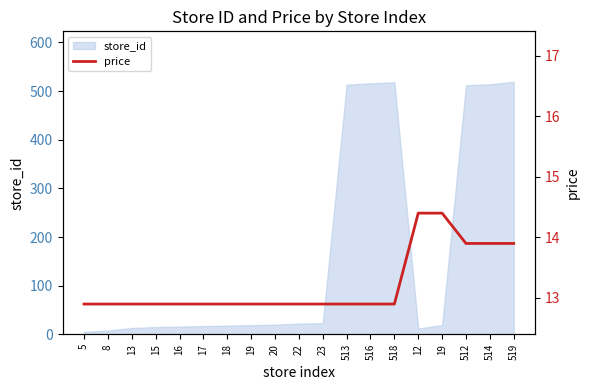

List the labels in order of value, largest first.

12, 19, 512, 514, 519, 5, 8, 13, 15, 16, 17, 18, 19, 20, 22, 23, 513, 516, 518